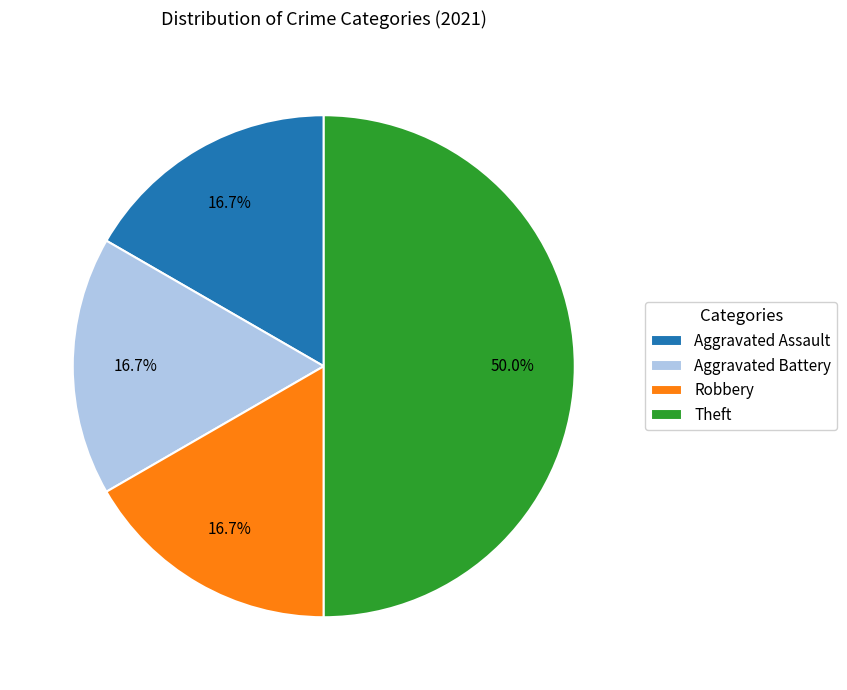

The Robbery slice represents 11% of the pie. True or false?

False